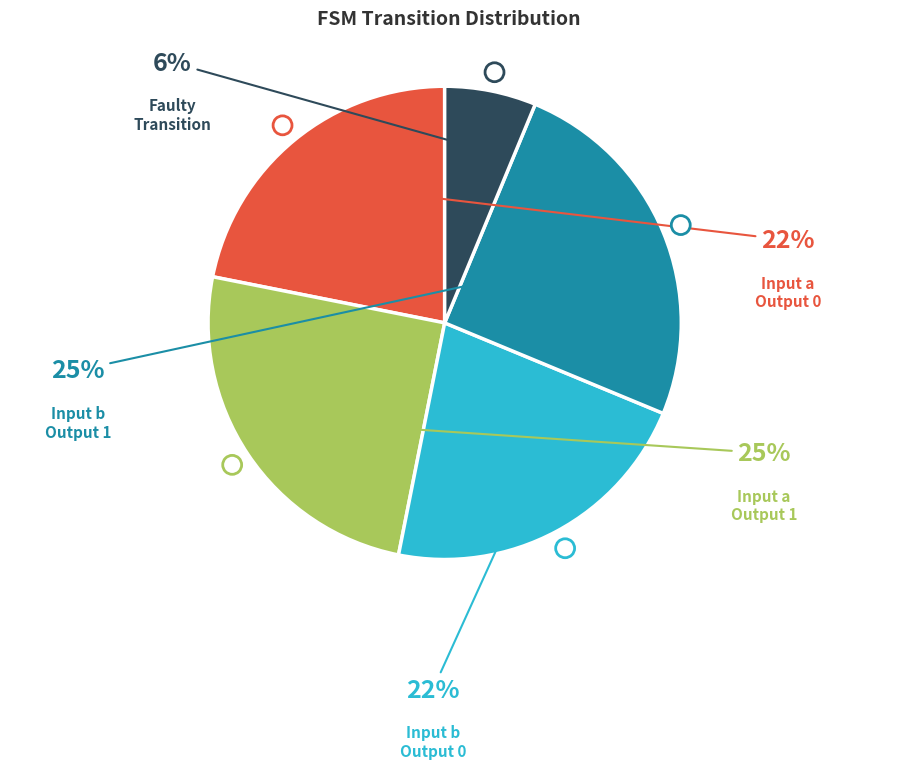

Does any single category account for the majority?

No